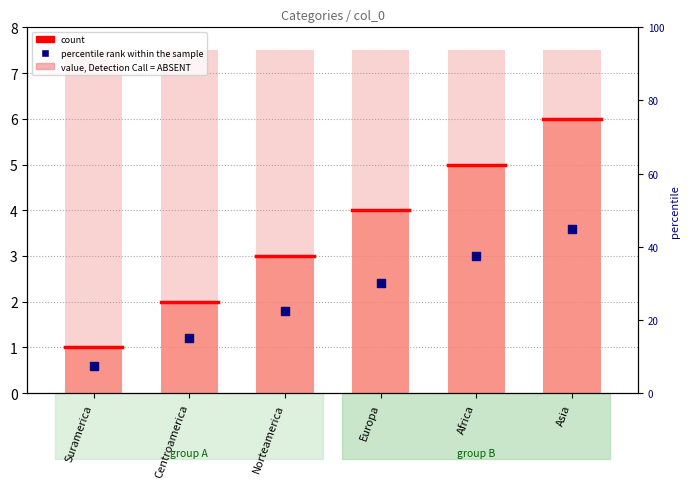

Which series has the widest spread of Y values?

count